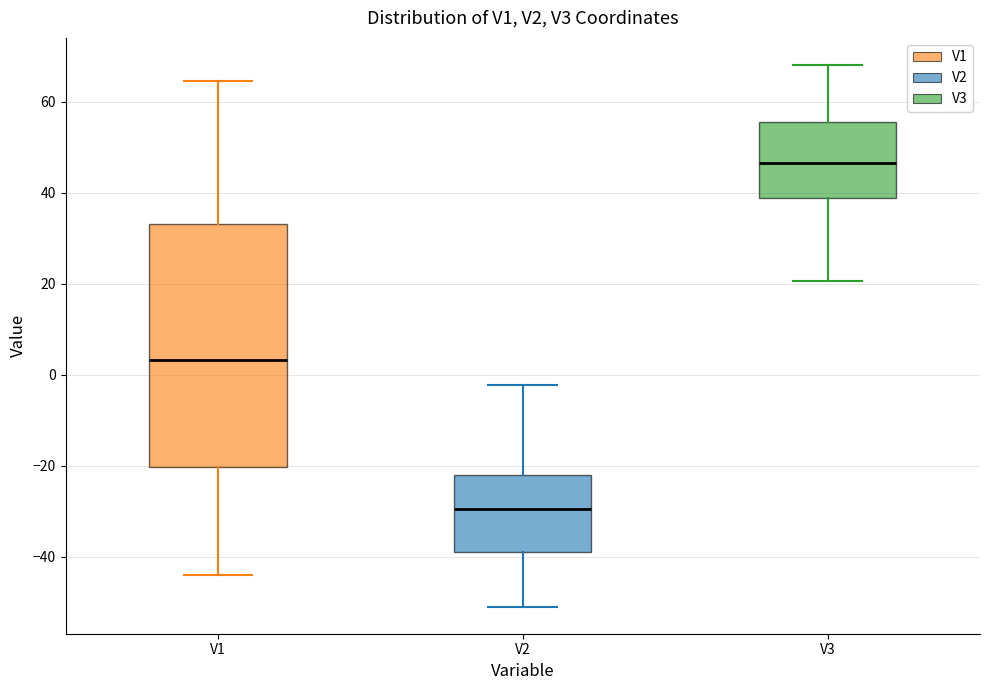

Comparing the boxes themselves (not the whiskers), which one is the tallest?

V1